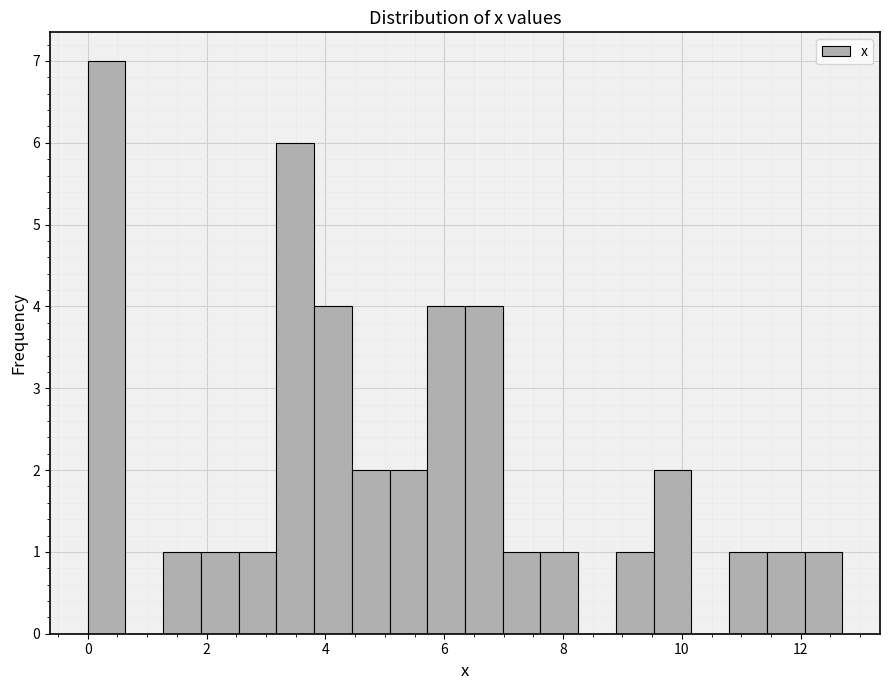

Read against the x-axis, roughly where is the centre of the tallest bar?

0.4